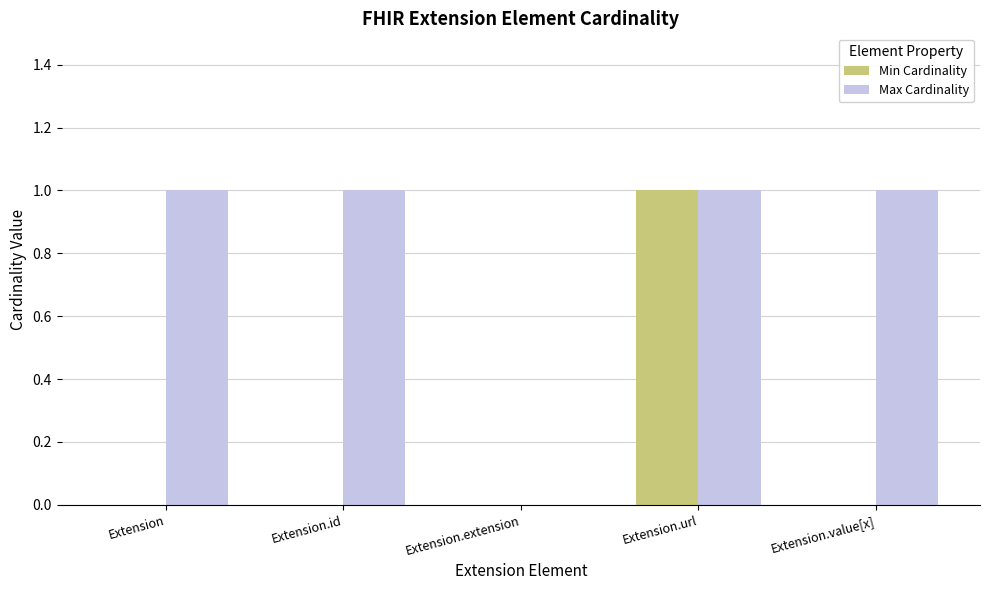

Which series has the largest total across all categories?

Max Cardinality